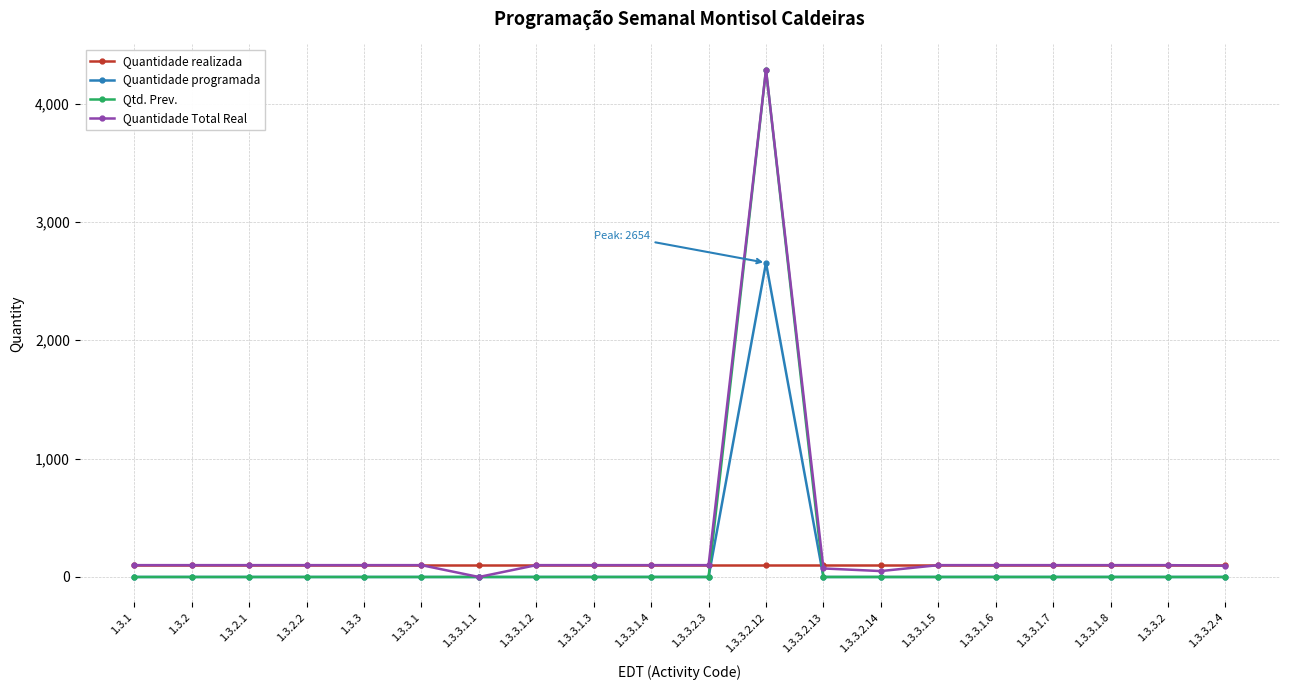

True or false: Quantidade realizada and Qtd. Prev. cross at least once.

True